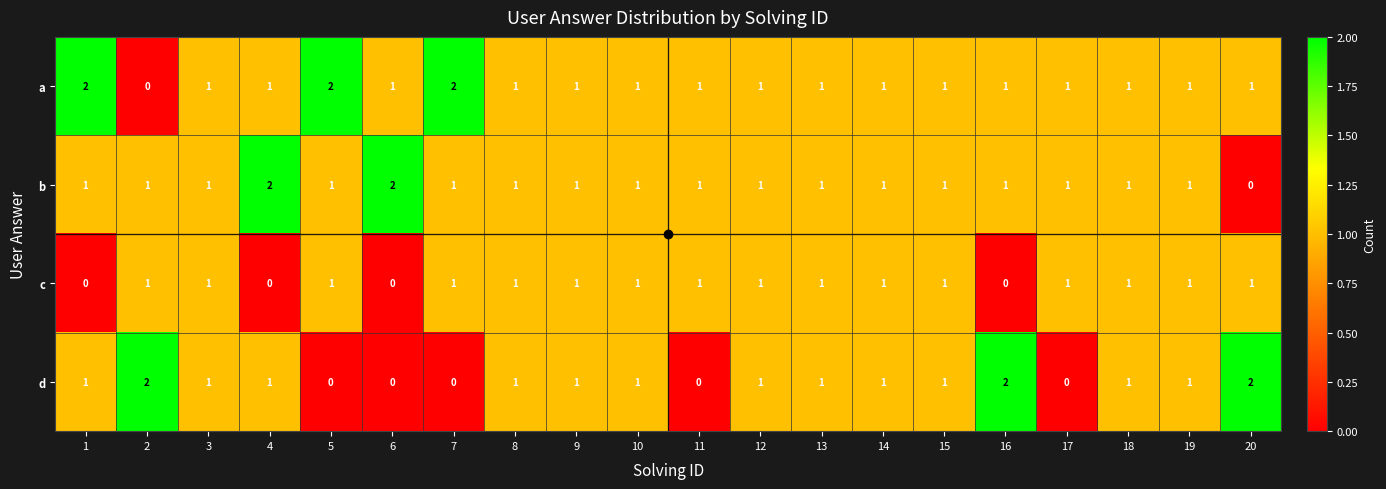

List the series in order of their overall mean, lowest first.

c, d, b, a